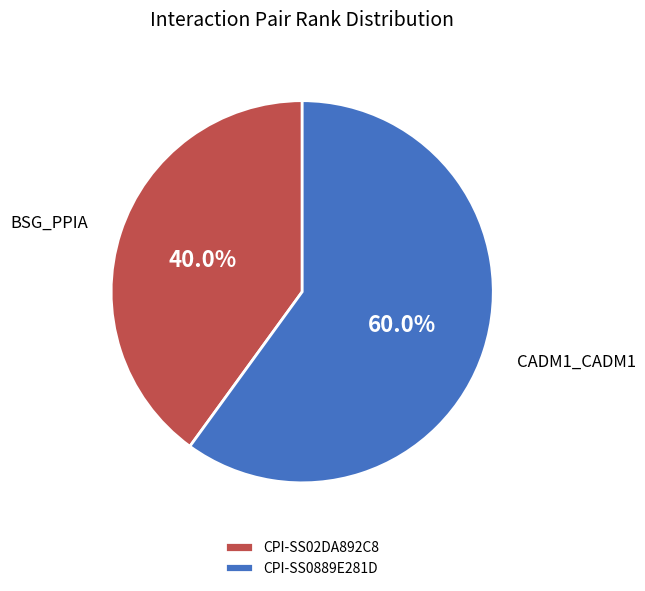

Is CPI-SS0889E281D the majority of the pie?

Yes